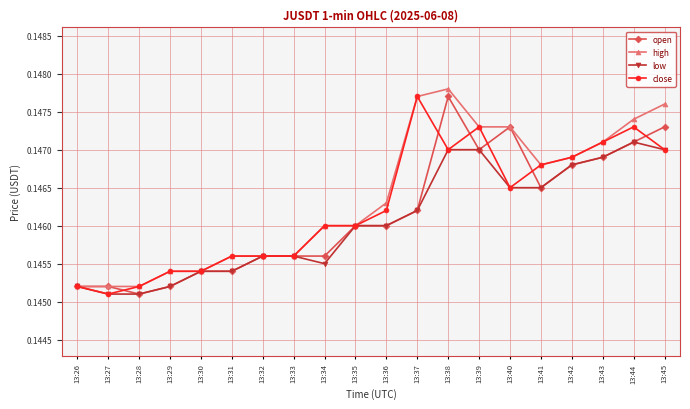

What is the sum of all open values?

2.9